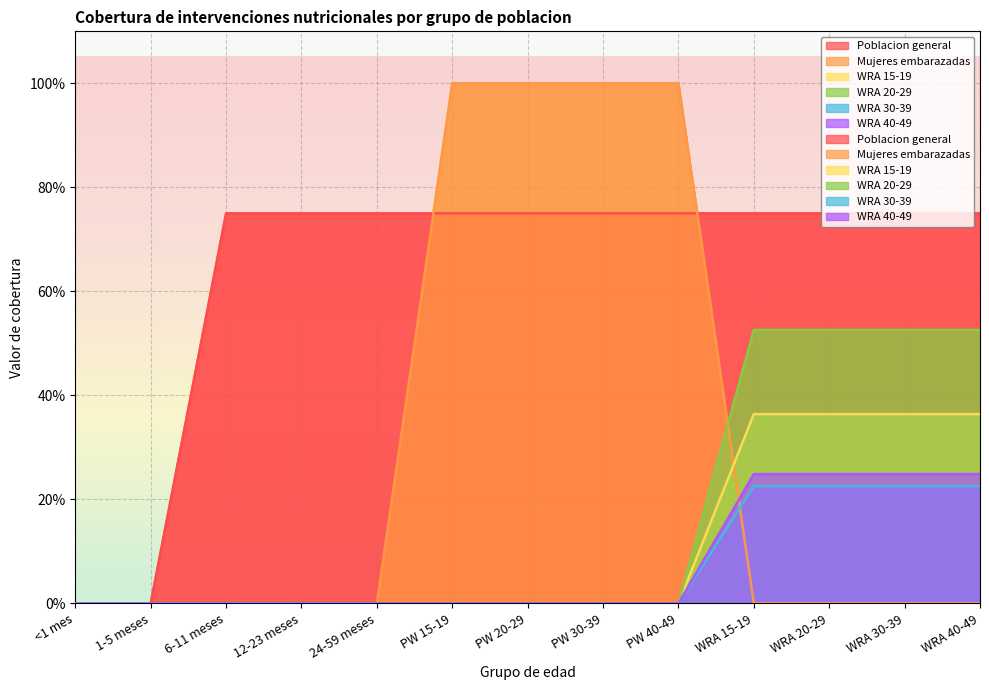

What is the maximum value shown in the chart?

1.0